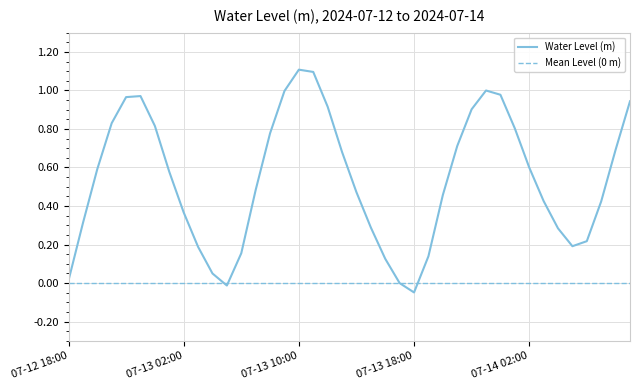

What is the maximum value for Water Level (m)?

1.1